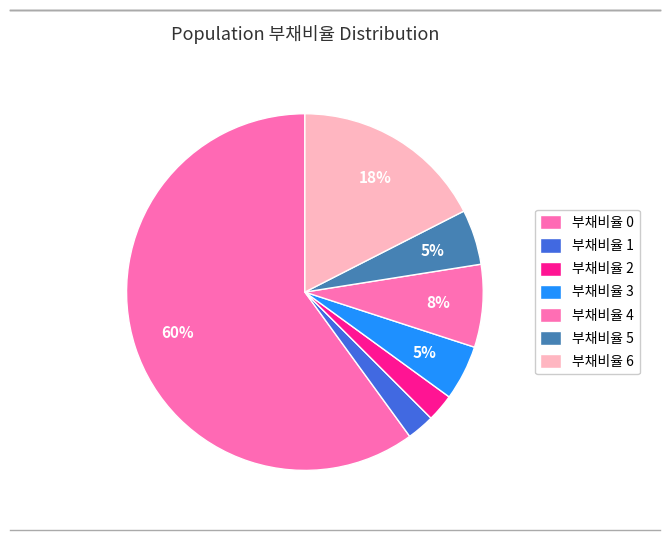

Which category has the biggest portion of the pie?

부채비율 0